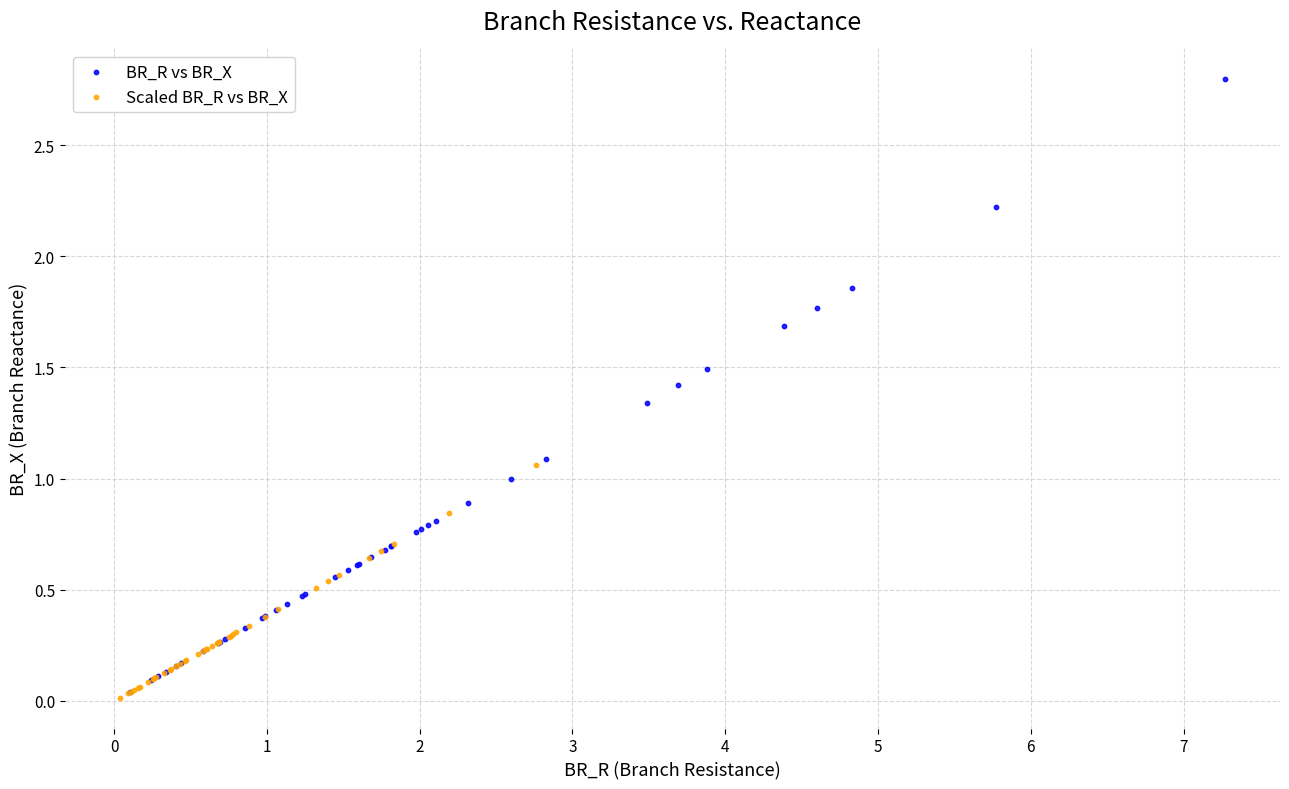

Which series reaches the maximum Y coordinate?

BR_R vs BR_X